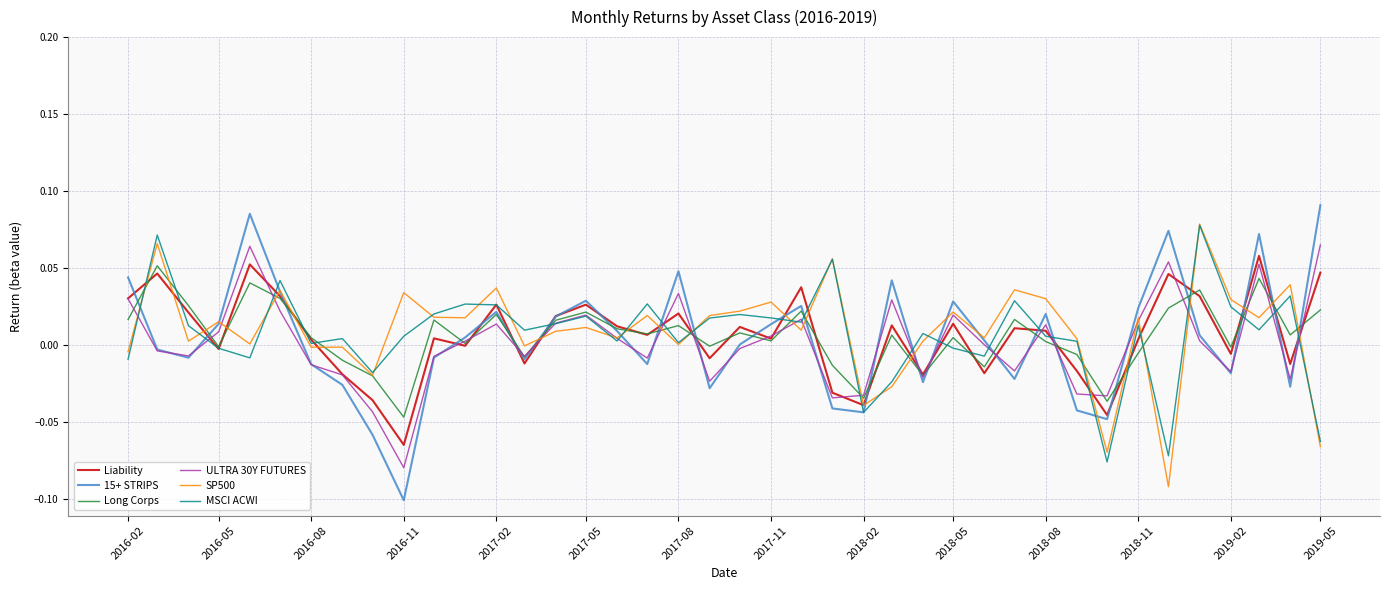

Which series has the widest spread of values?

15+ STRIPS